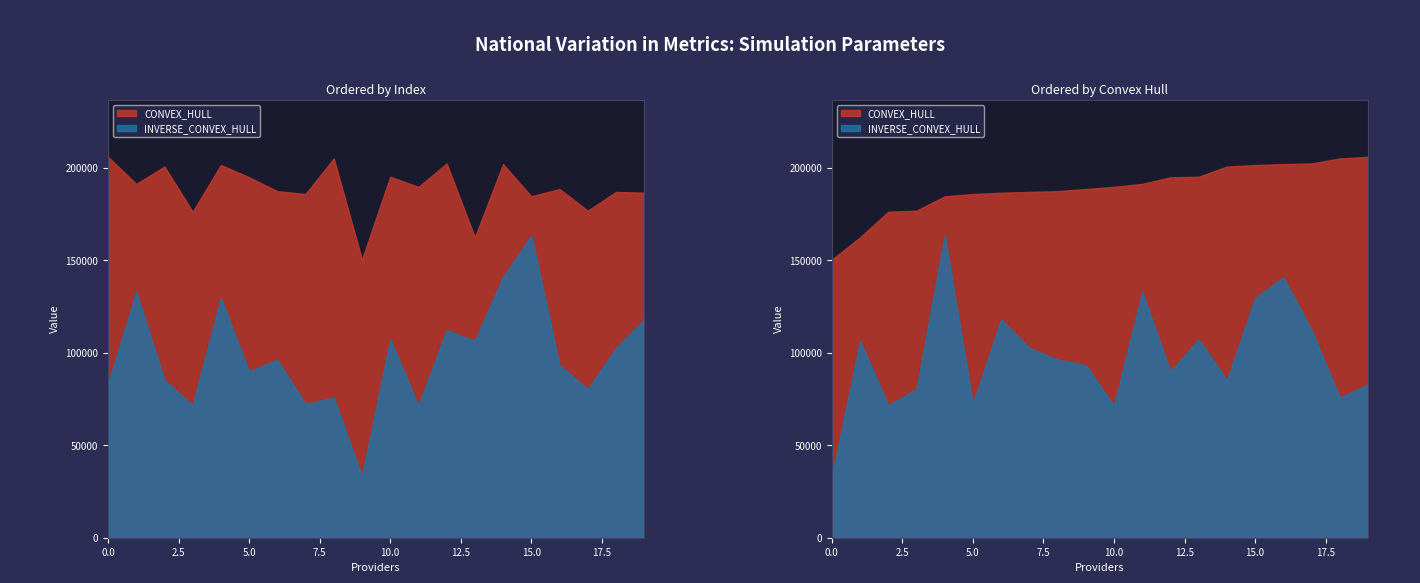

Where is the first local minimum for H0_MAX?

3